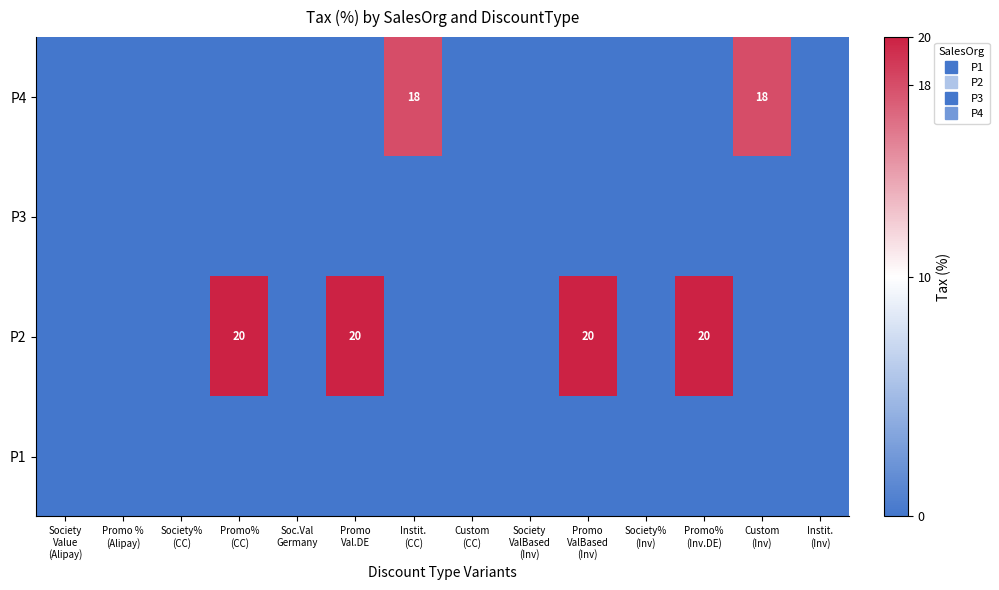

What is the maximum value shown in the chart?

20